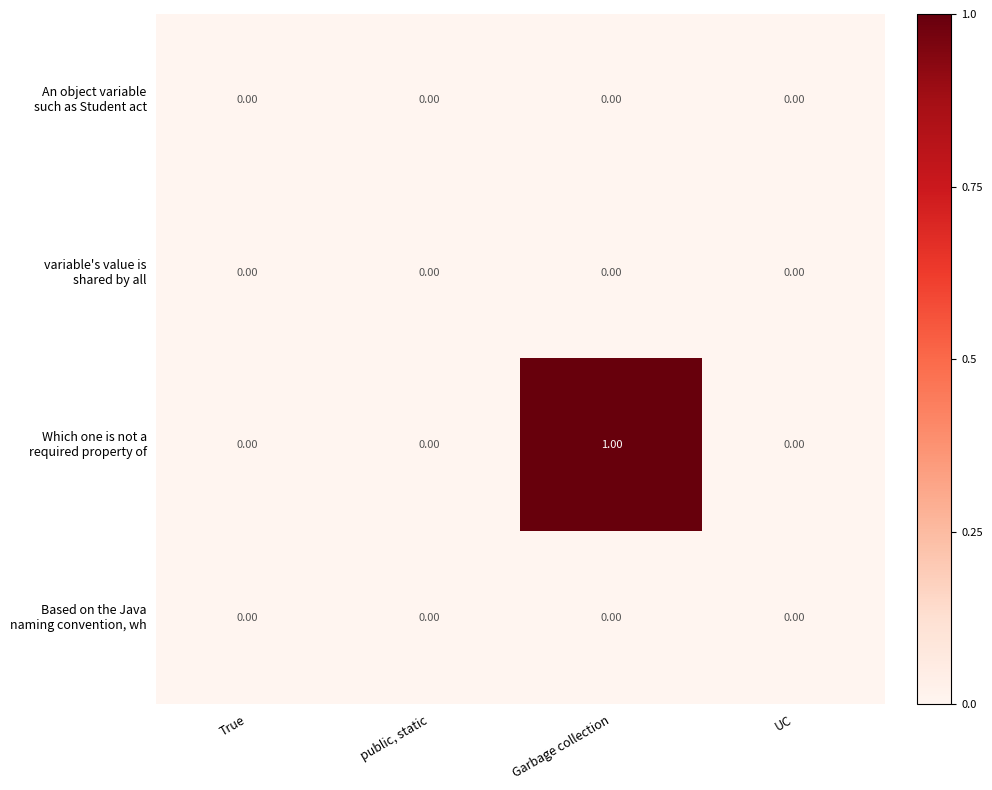

At which category is the sum across all series the highest?

Garbage collection